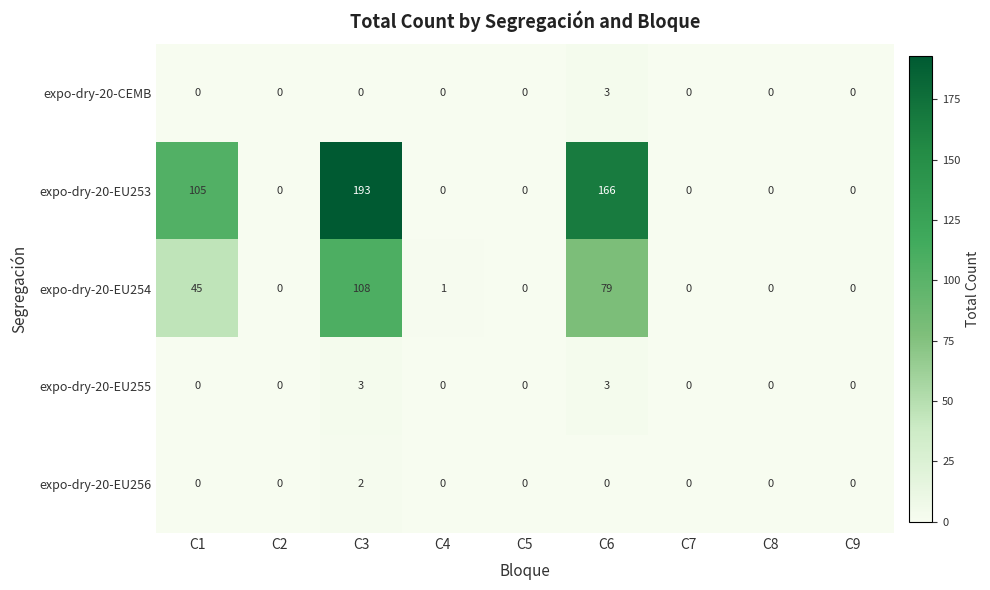

What is the greatest value displayed?

193